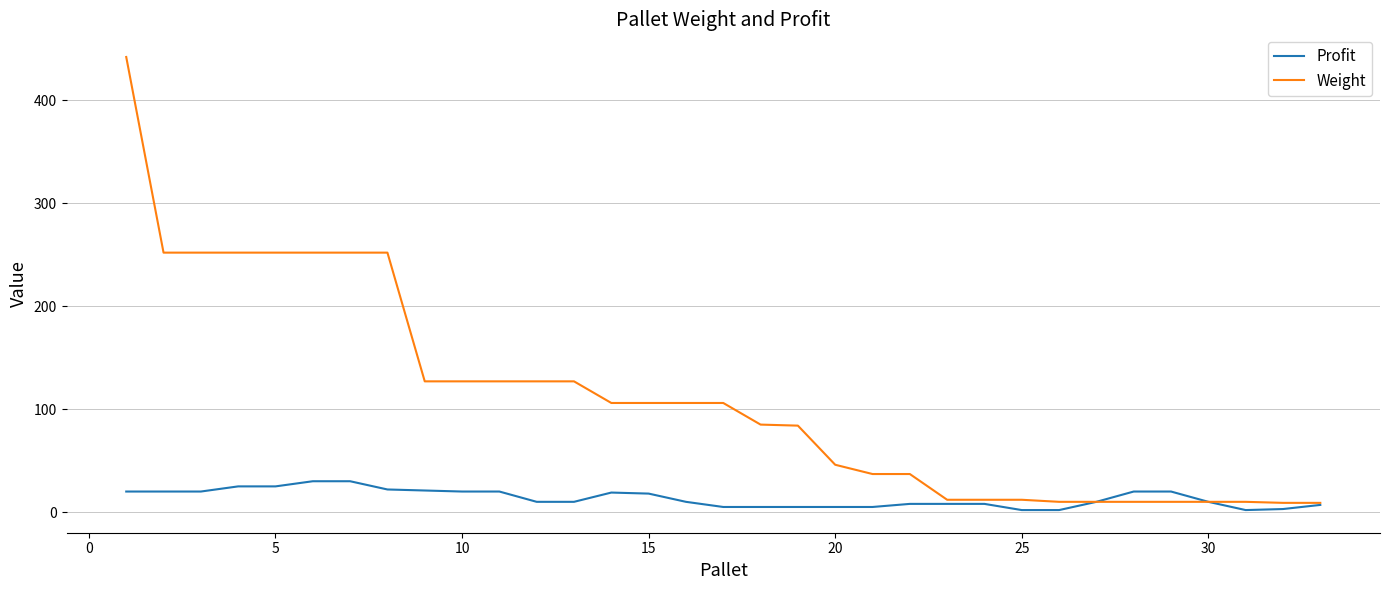

Which series has the widest spread of values?

Weight